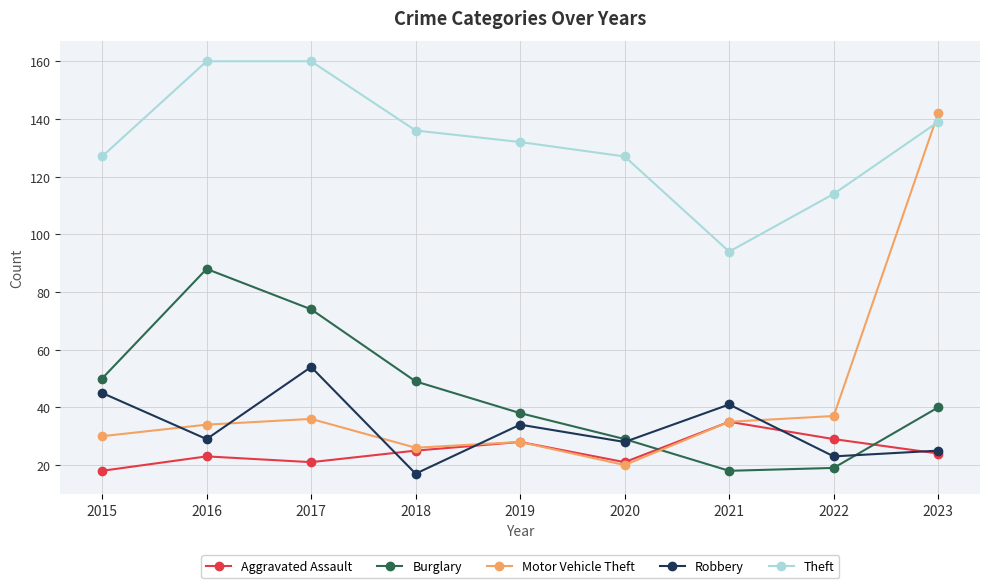

How many distinct data groups are displayed?

5